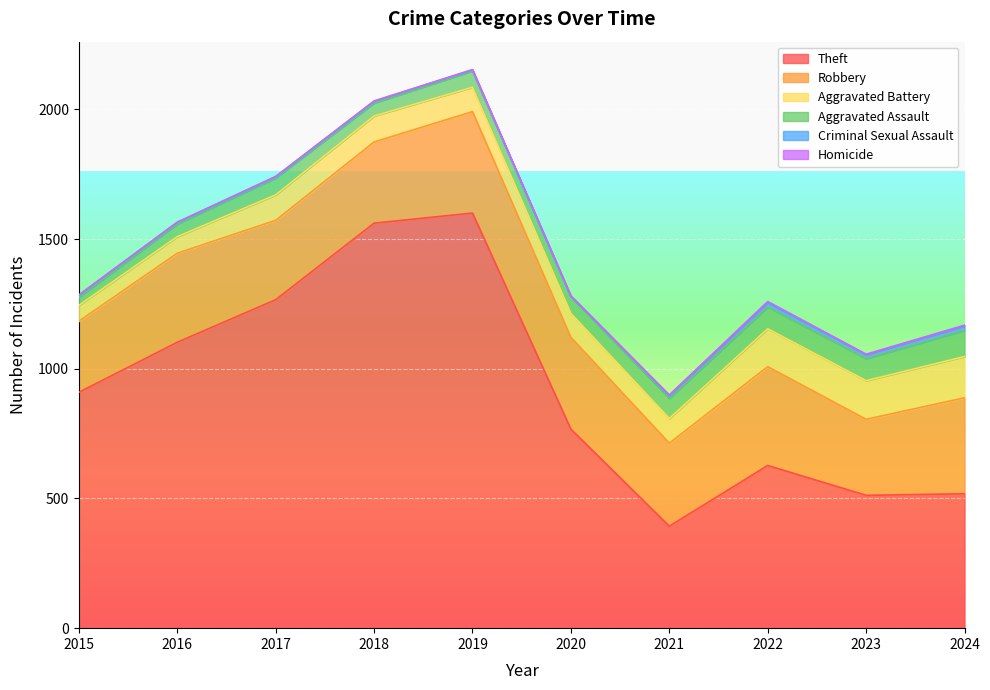

How many lines are shown in the chart?

6